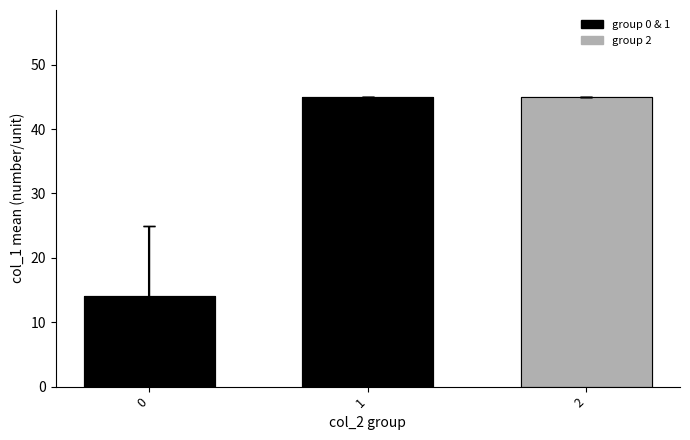

What is the difference between the values at 2 and 0?

31.0